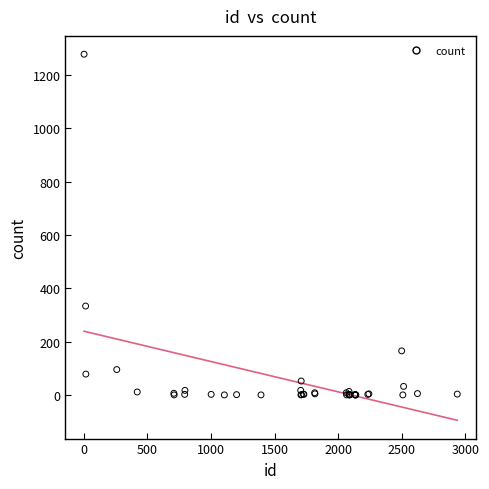

What Y value in the scatter plot is closest to 639?

334